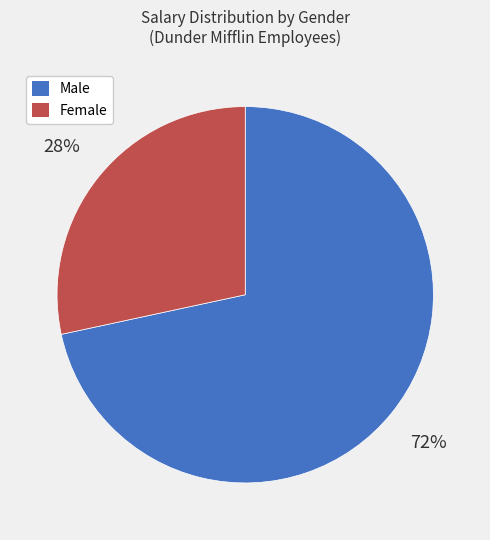

To the nearest percent, what is the average slice percentage?

50%